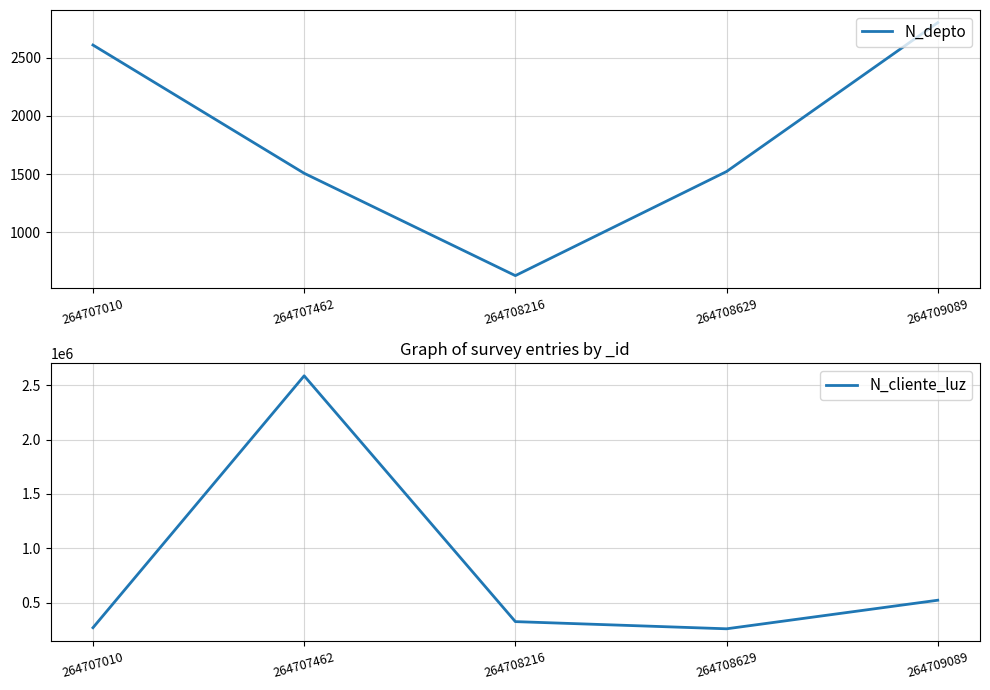

Reading left to right, list all the values displayed in this chart.

N_depto: 2608	1508	630	1523	2800
N_cliente_luz: 268734	2586314	324732	258663	521566